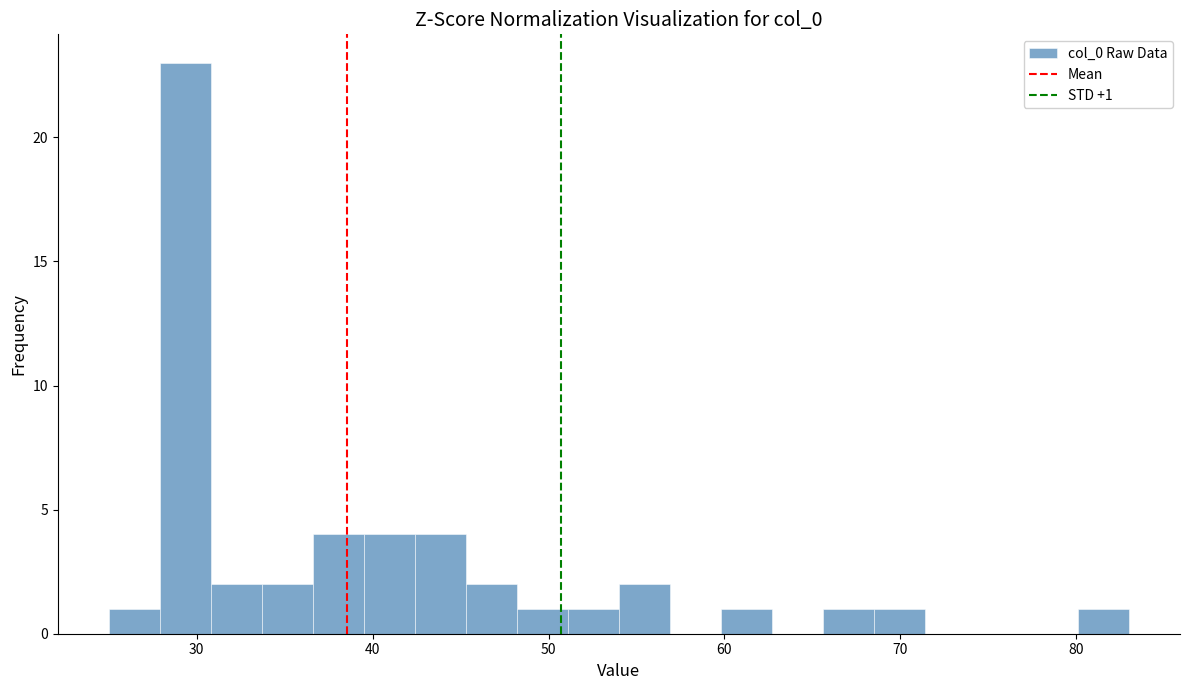

Around what value on the x-axis is the tallest bar? Give the approximate position of its centre, as read against the axis.

29